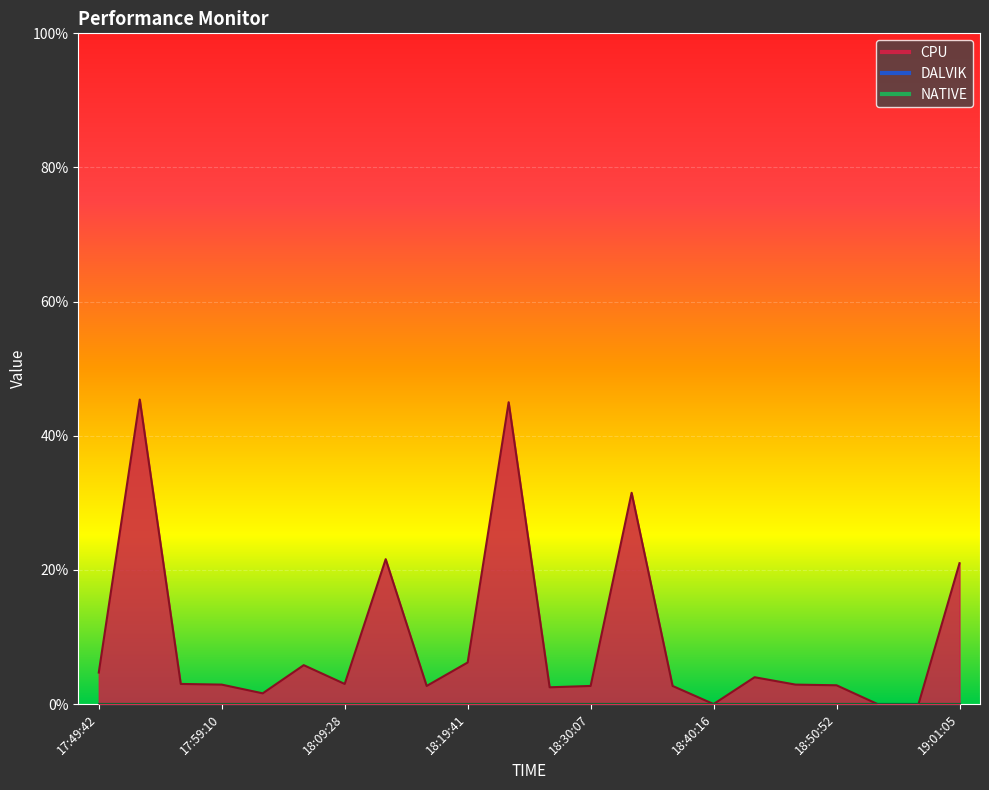

Which category has the lowest value in the CPU series?

18:40:16